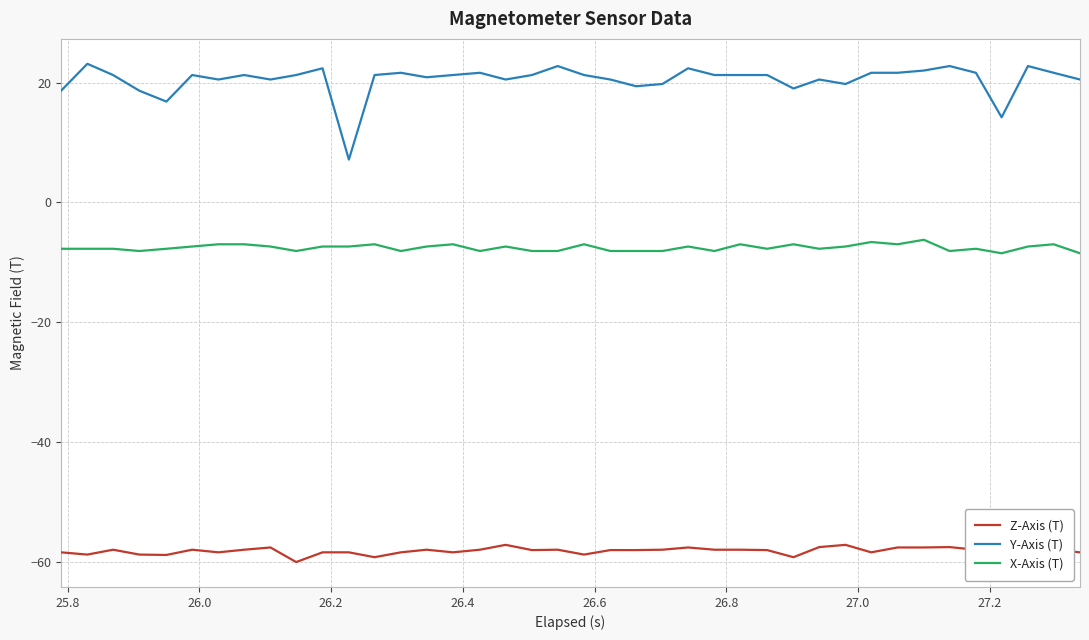

What is the minimum value shown in the chart?

-60.1